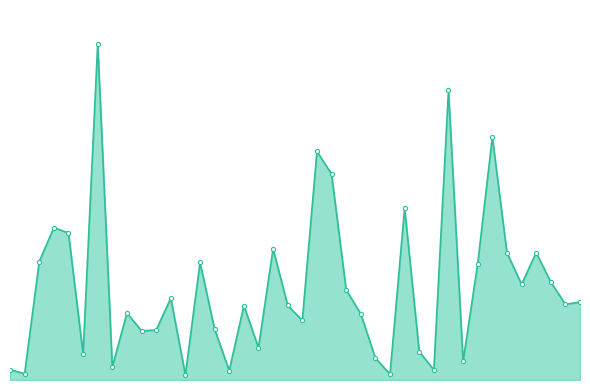

List the labels in order of value, smallest first.

12, 26, 1, 15, 29, 0, 7, 31, 25, 5, 28, 17, 9, 10, 14, 20, 24, 8, 16, 19, 38, 39, 11, 23, 35, 37, 32, 13, 2, 34, 36, 18, 4, 3, 27, 22, 21, 33, 30, 6